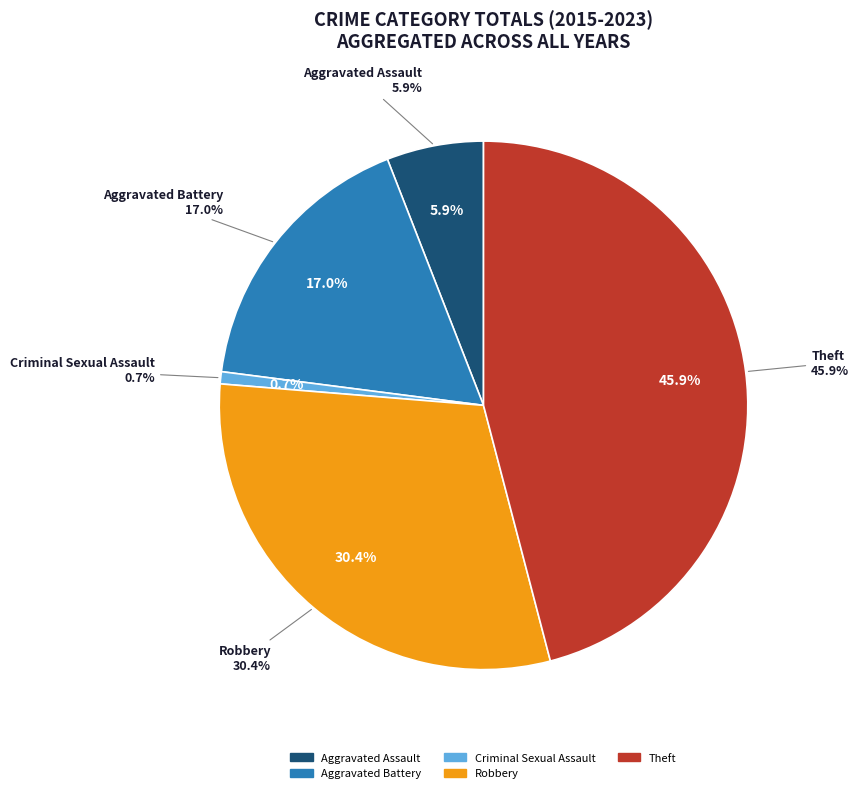

True or false: Aggravated Assault accounts for 6% of the total.

True